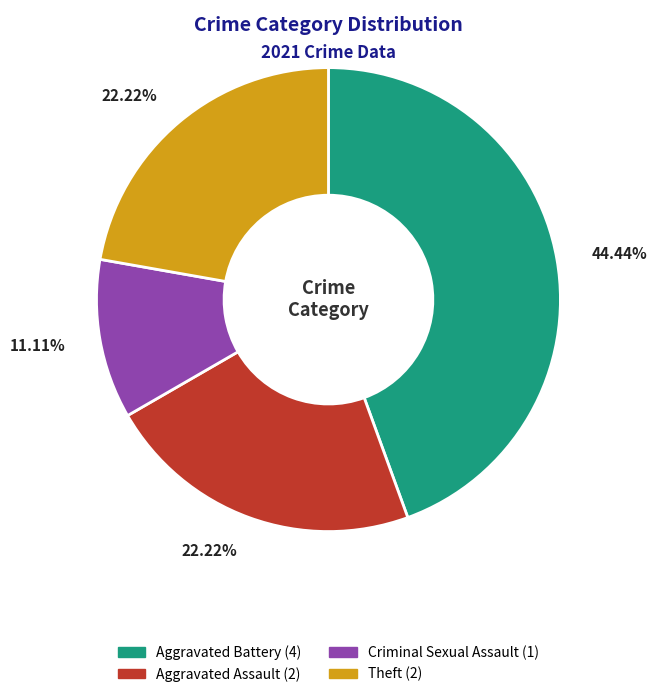

Is there a majority slice in this chart?

No